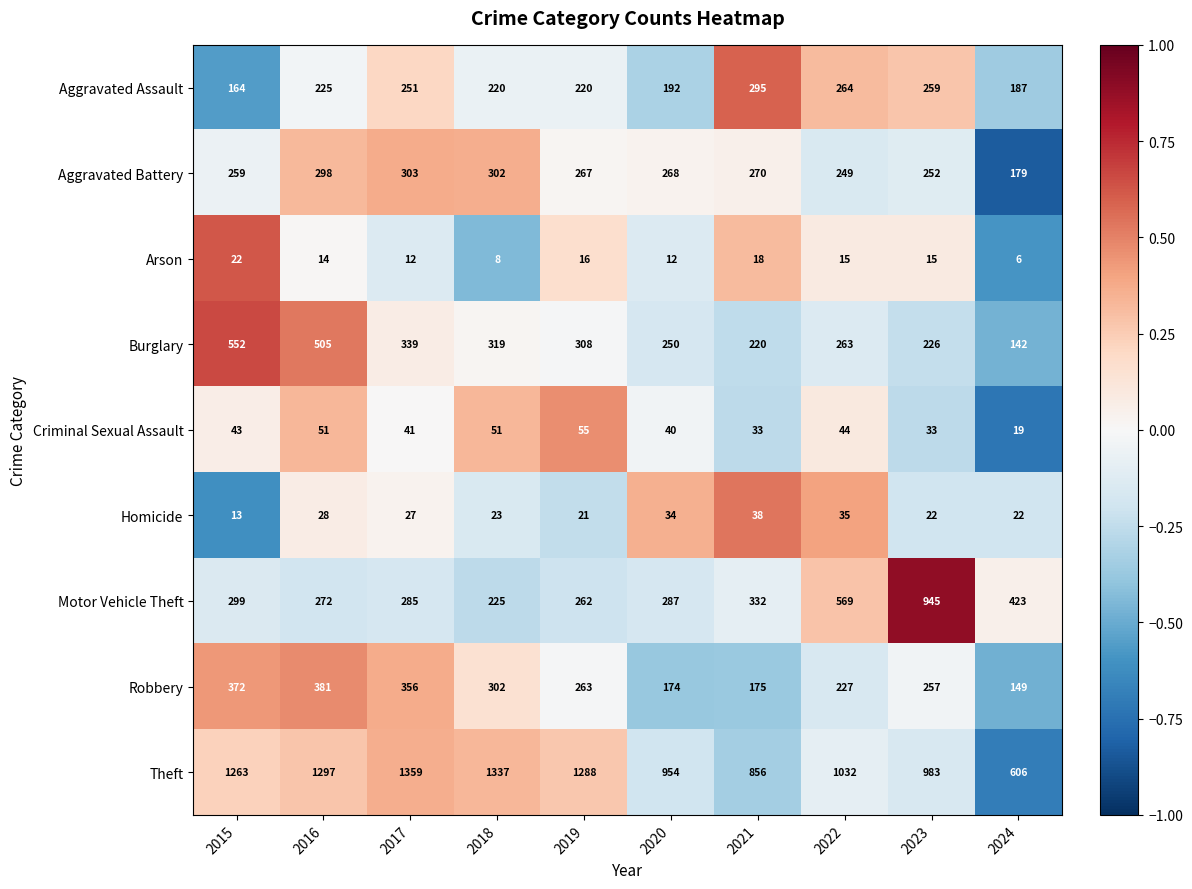

List the series in order of their peak value, lowest first.

Arson, Homicide, Criminal Sexual Assault, Aggravated Assault, Aggravated Battery, Robbery, Burglary, Motor Vehicle Theft, Theft